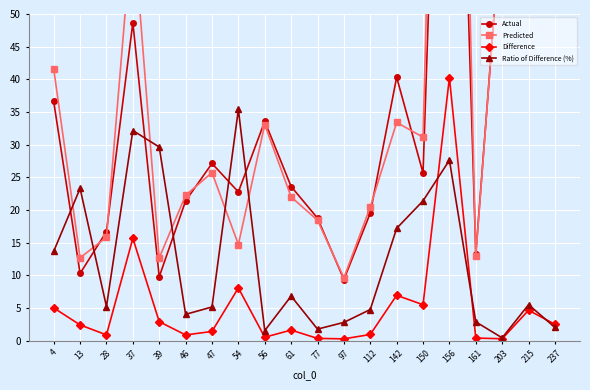

Rank the series at 54 from lowest to highest value.

Difference, Predicted, Actual, Ratio of Difference (%)